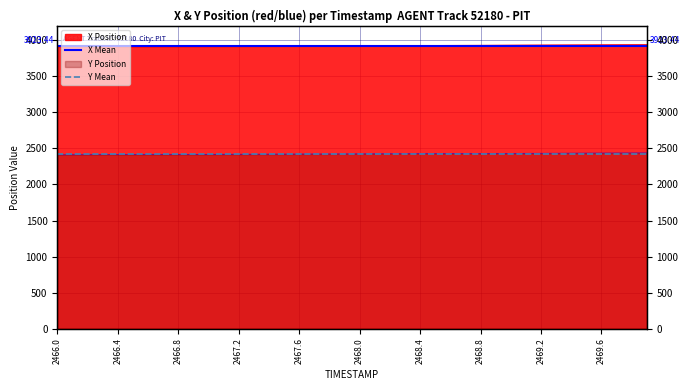

Between 2466.4 and 2466.0, which is larger?

2466.4